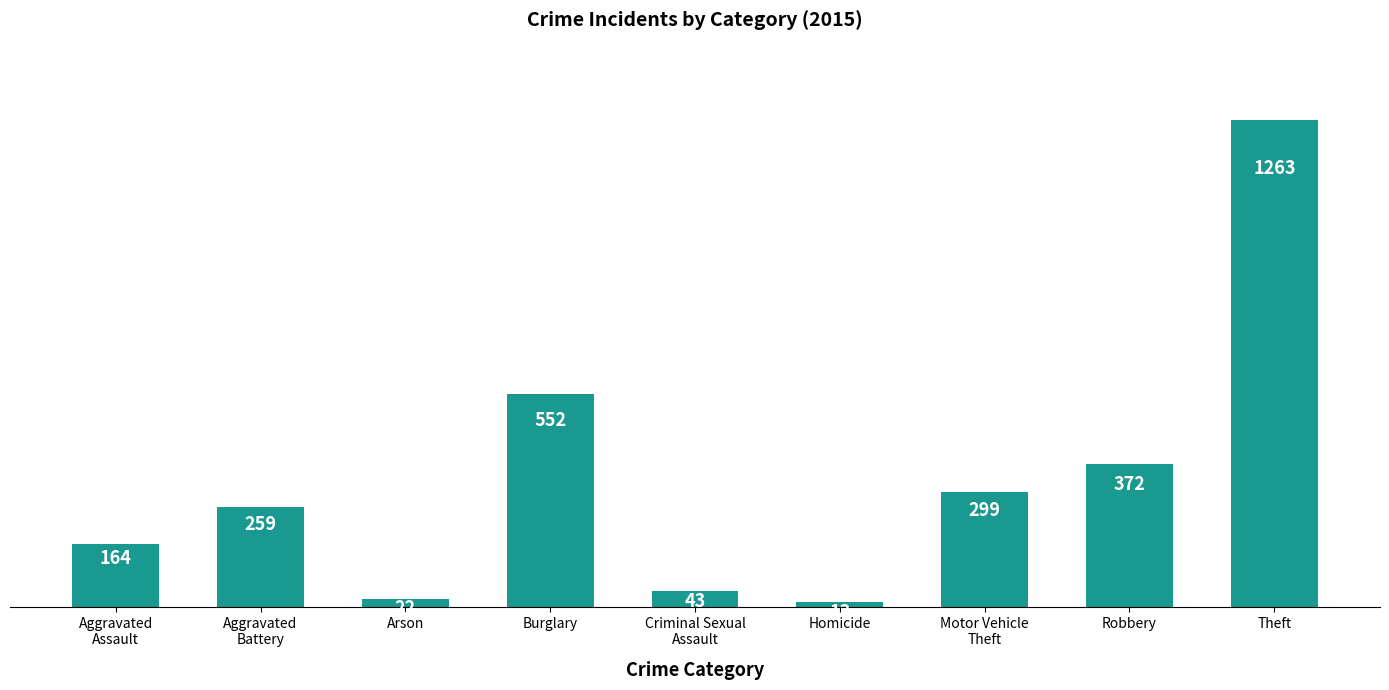

What is the label of the 2nd bar from the left?

Aggravated
Battery